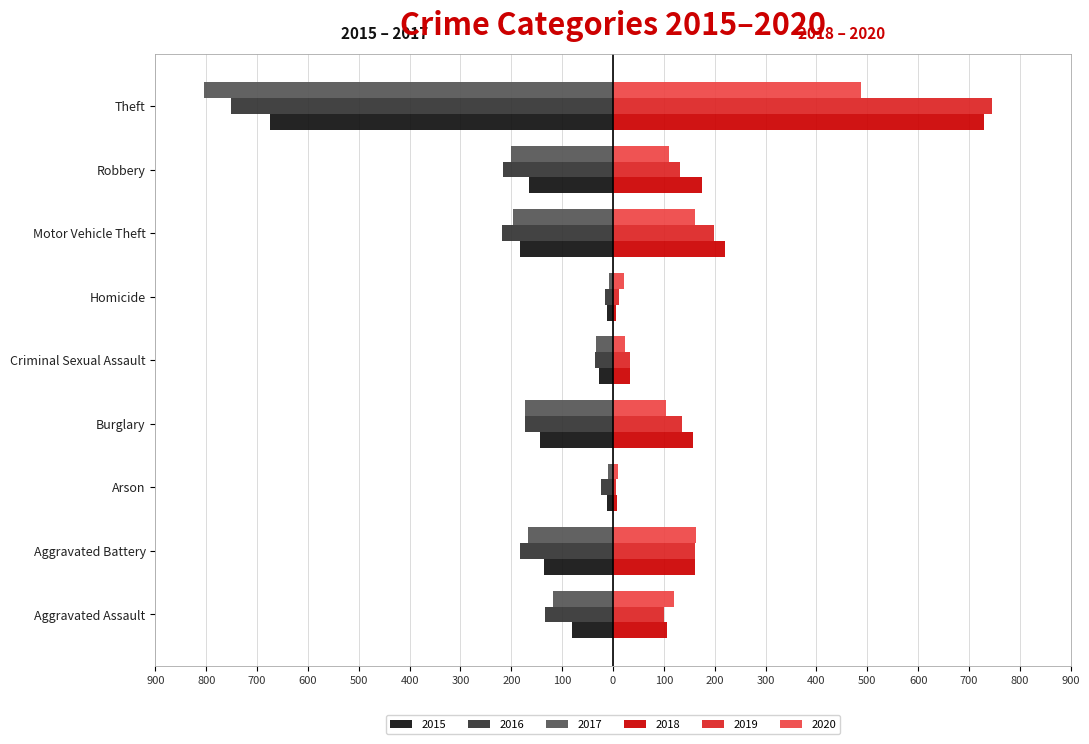

What are all the series names shown in the legend?

2015, 2016, 2017, 2018, 2019, 2020